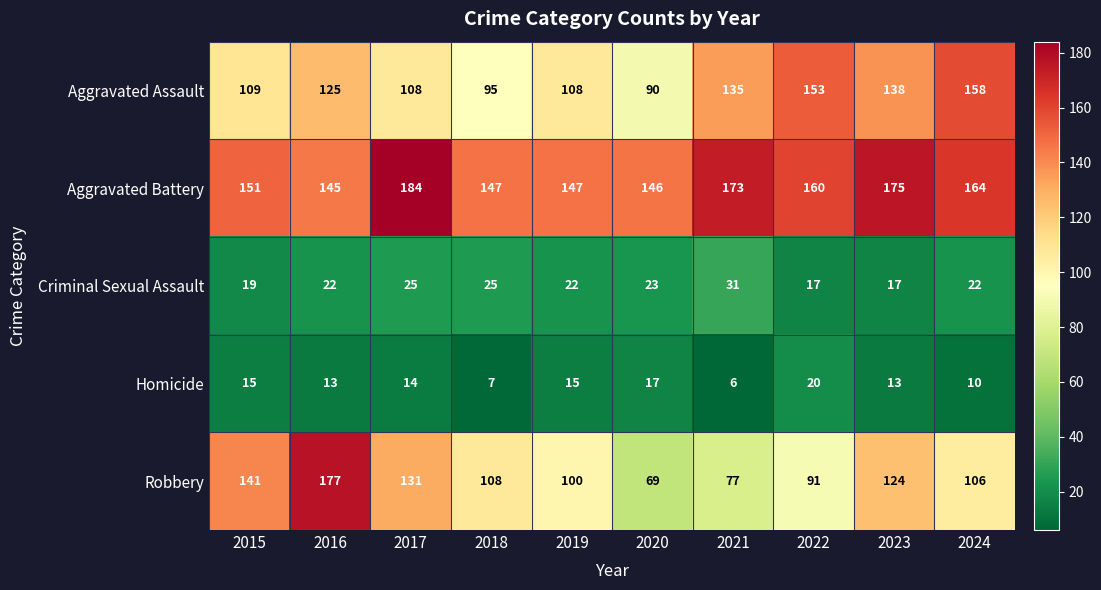

What is the total value across all series at 2019?

392